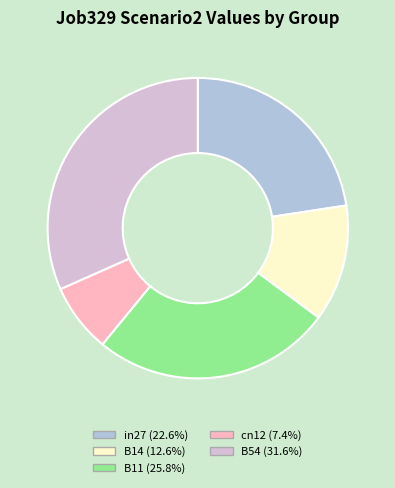

How many segments does this pie chart have?

5